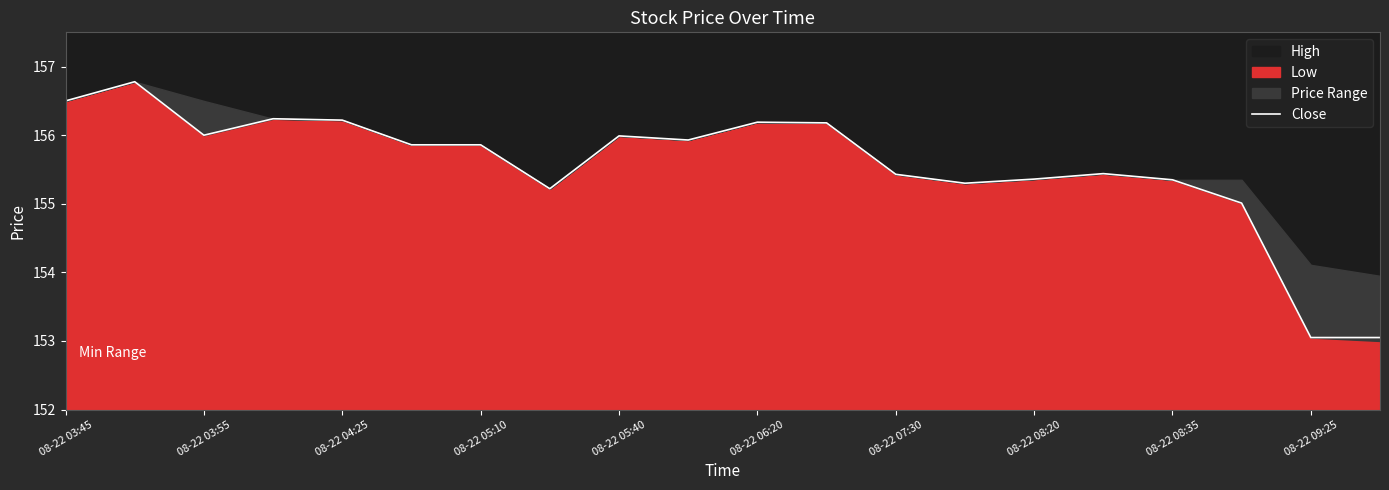

The chart shows a value of 155.4 at 08-22 07:30. True or false?

True